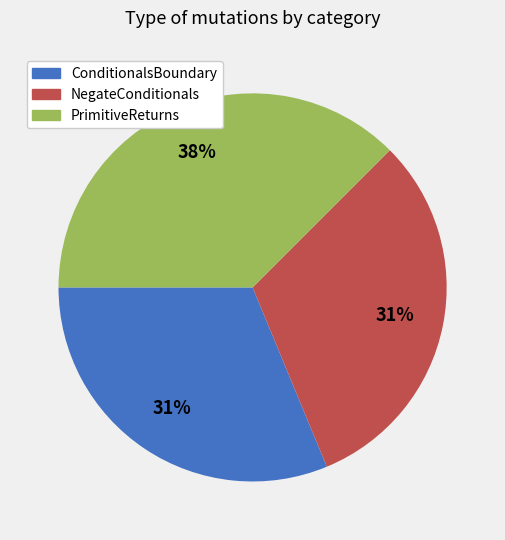

Between NegateConditionals and PrimitiveReturns, which is larger?

PrimitiveReturns